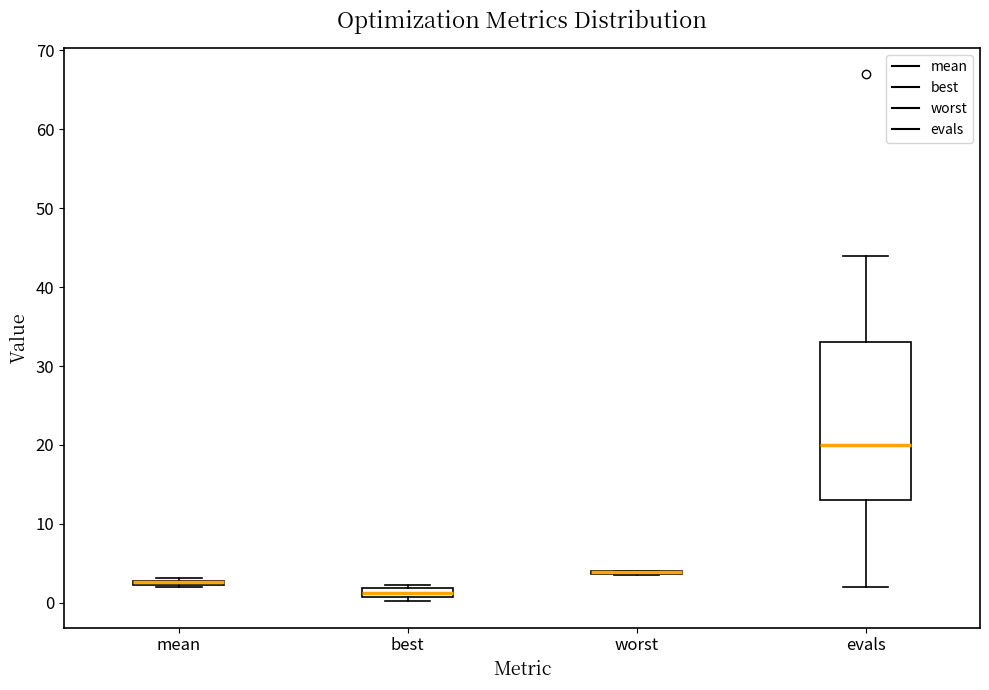

Where is the lower edge of the box for mean on the y-axis? The values are not printed on the chart, so give them approximately, as read against the axis.

2